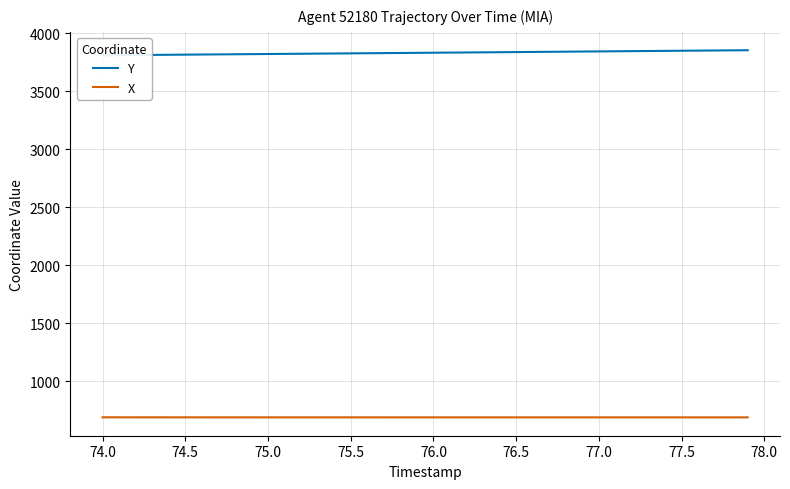

Which series has the widest spread of values?

Y